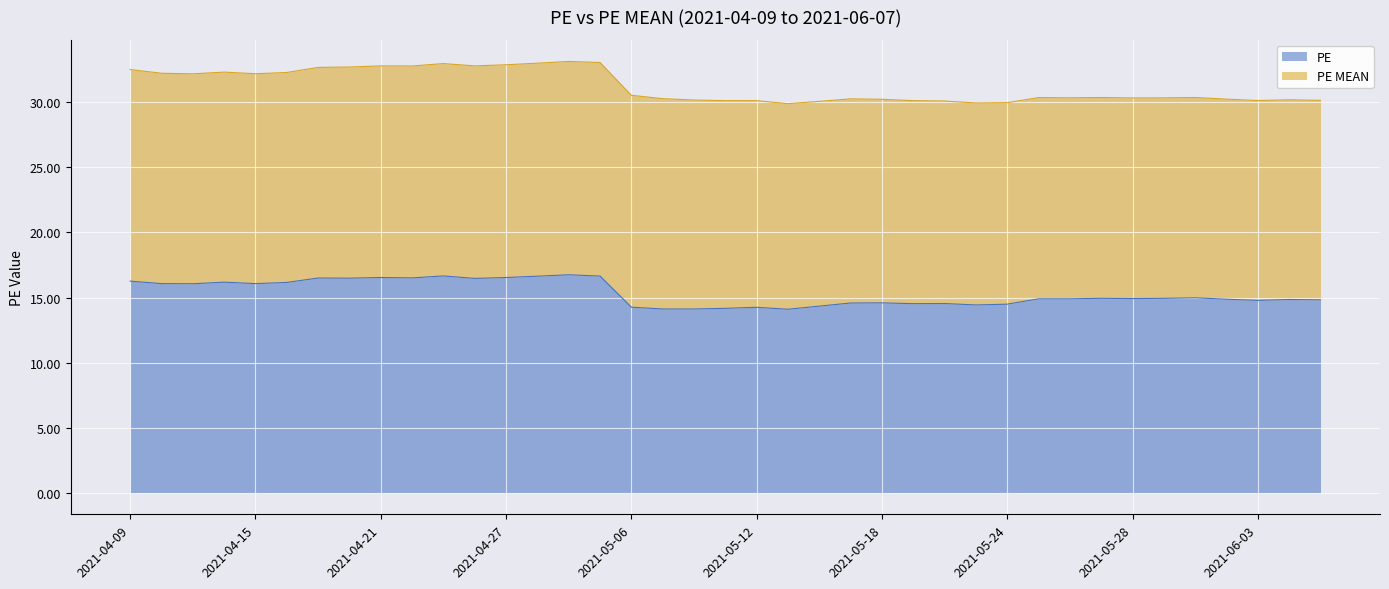

Where is the first local maximum?

2021-04-14